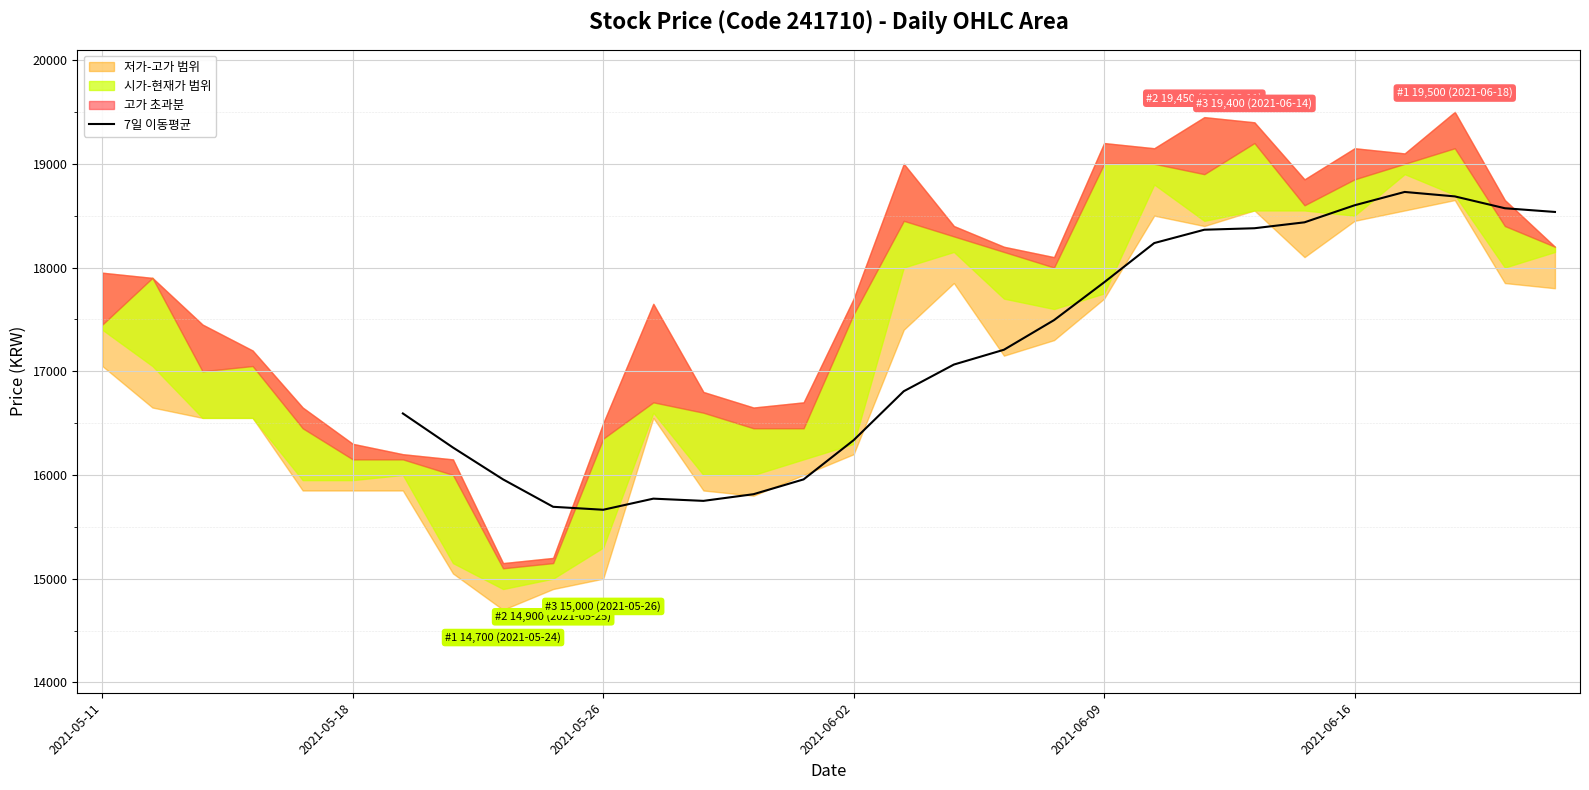

What is the lowest value of the 7일 이동평균 series?

15664.3